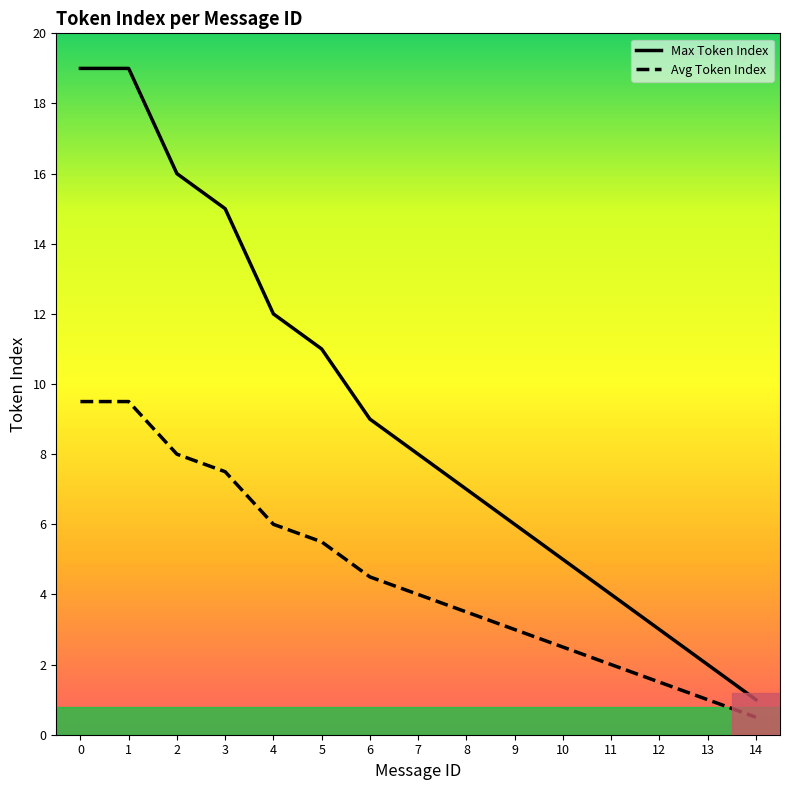

The Avg Token Index series shows 4.5 at 6. True or false?

True